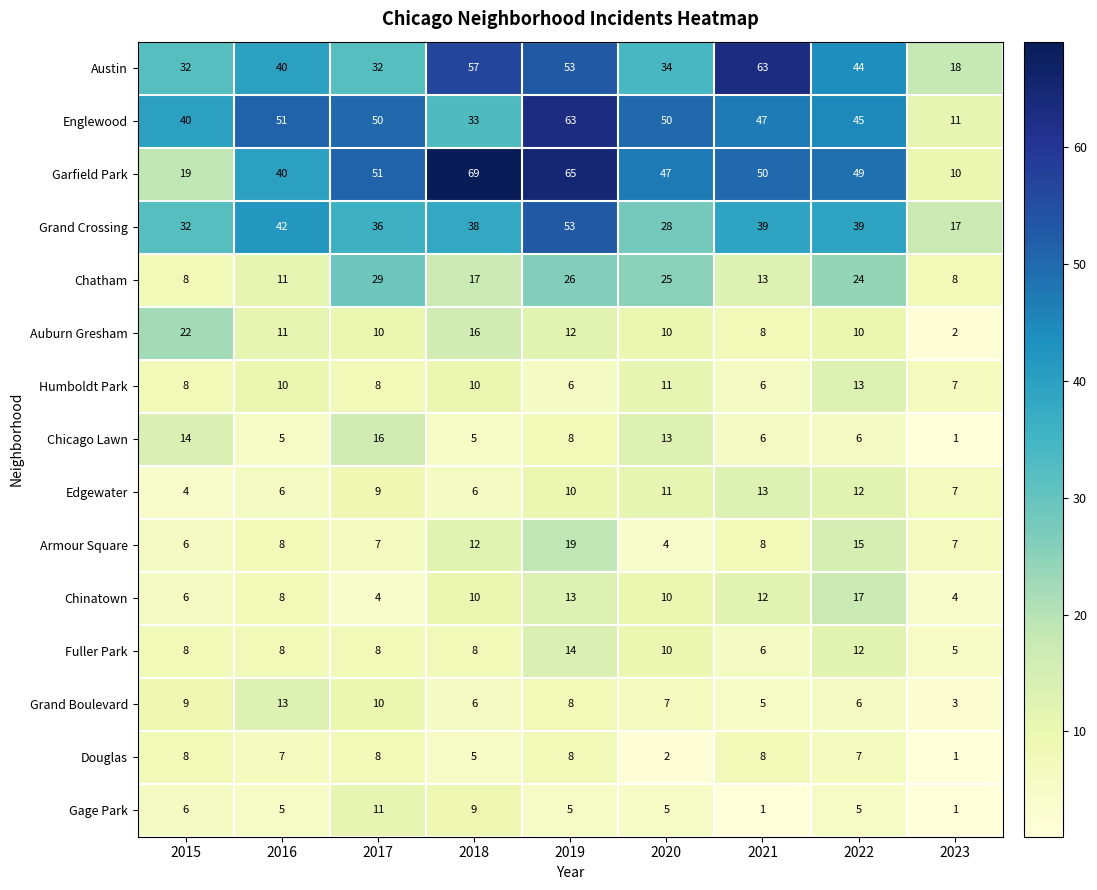

What is the sum of all Chinatown values?

84